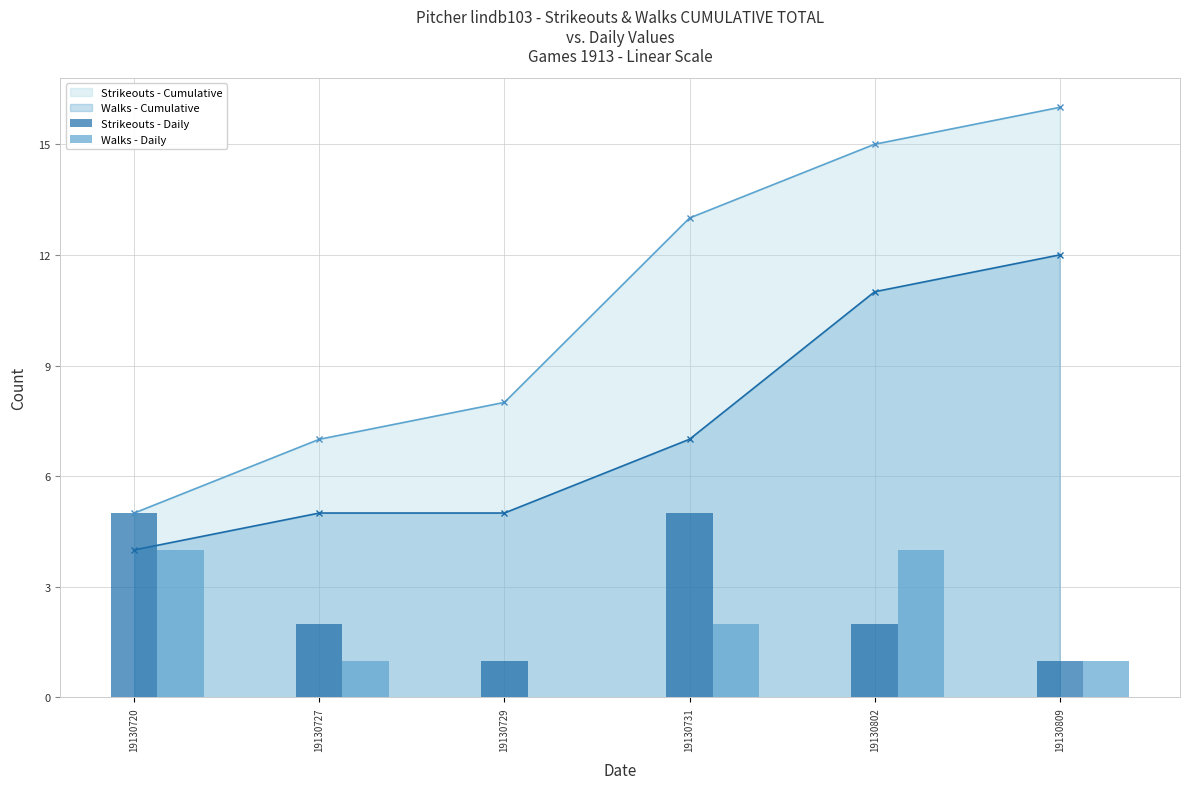

List the labels in order of Walks - Daily value, largest first.

19130720, 19130802, 19130731, 19130727, 19130809, 19130729